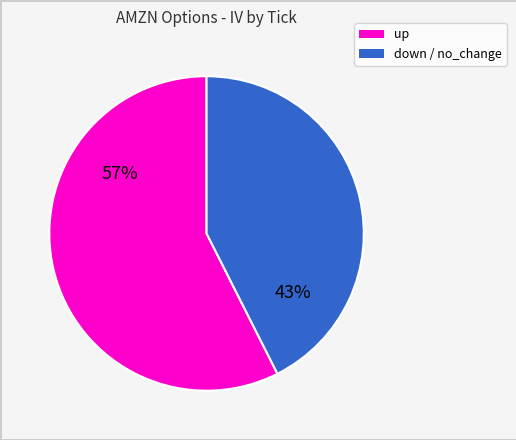

How many segments does this pie chart have?

2